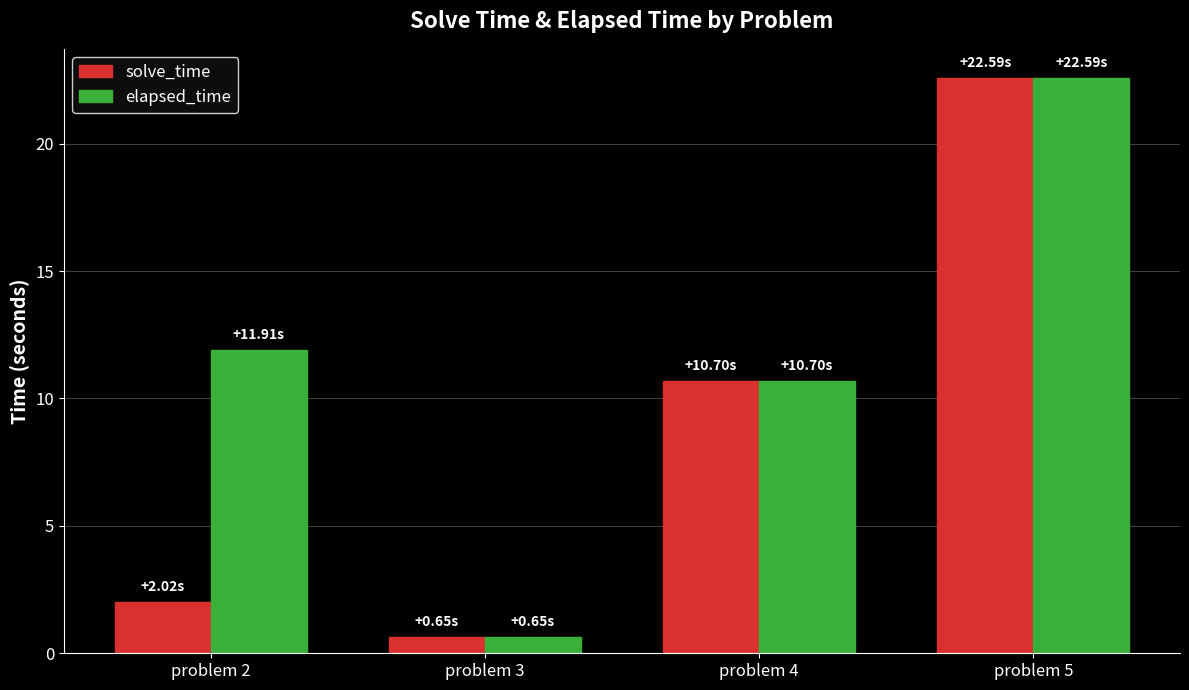

How many bars are there in total?

8